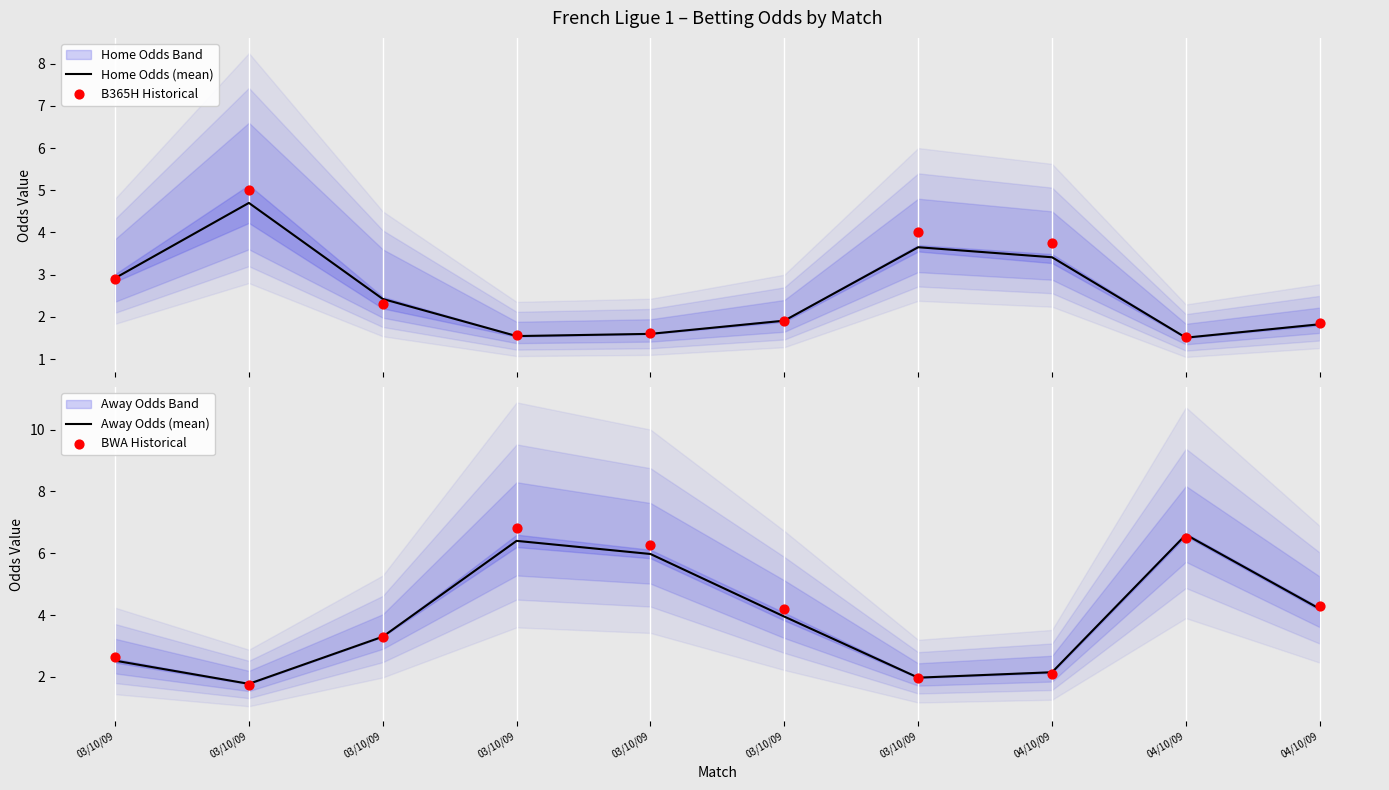

At which category is the sum across all series the highest?

03/10/09